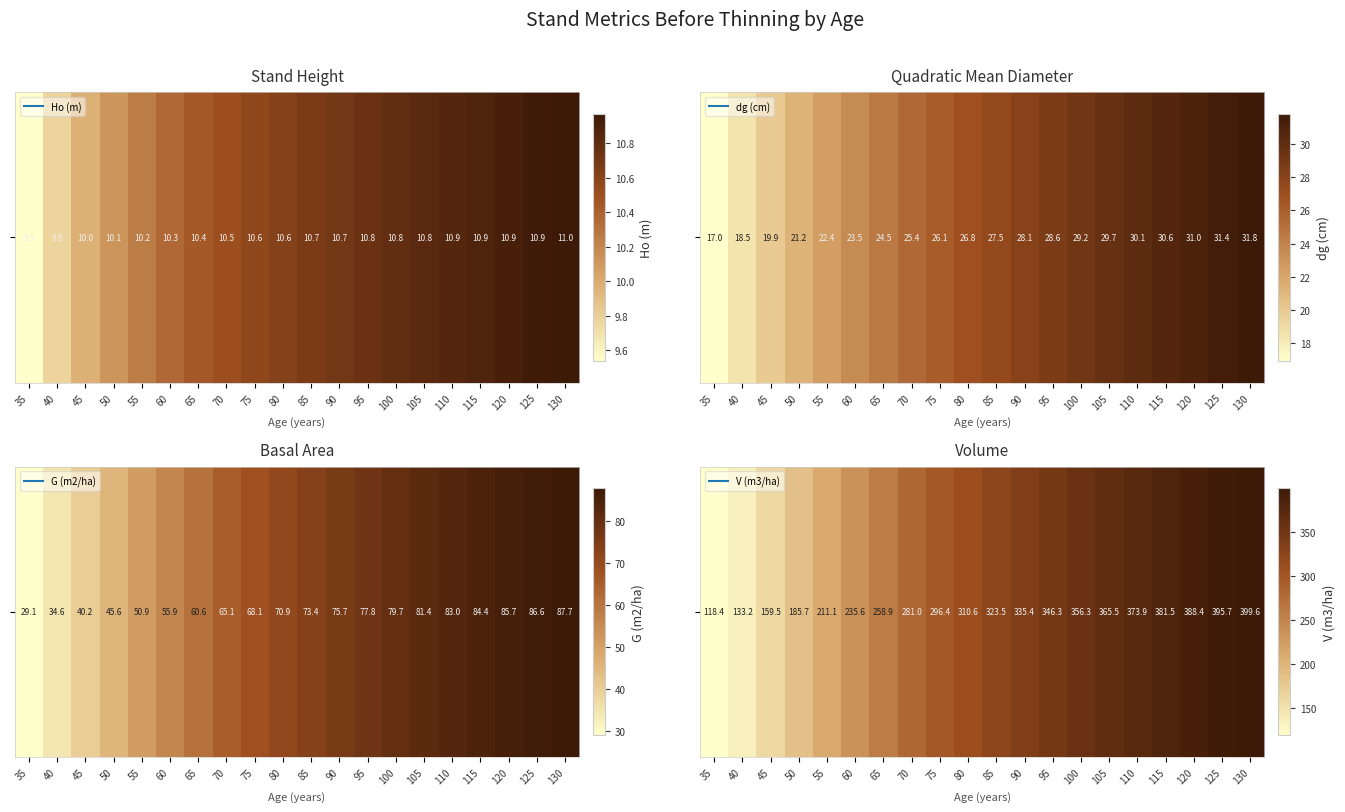

Rank the categories by value from lowest to highest.

35, 40, 45, 50, 55, 60, 65, 70, 75, 80, 85, 90, 95, 100, 105, 110, 115, 120, 125, 130